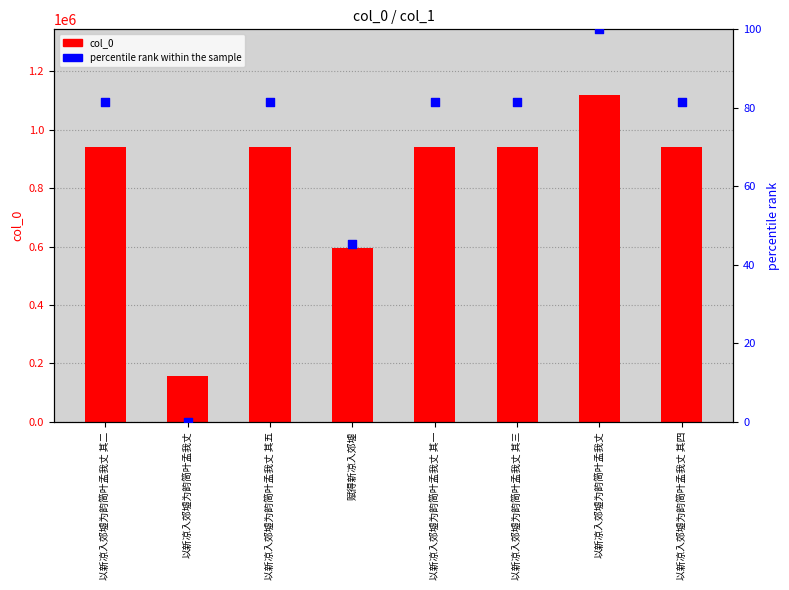

What are all the series names shown in the legend?

col_0, percentile rank